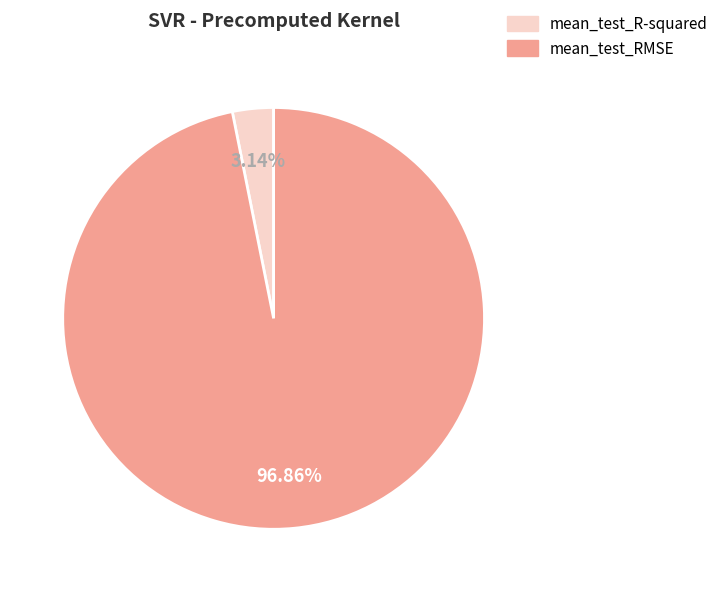

To the nearest percent, what percentage of the pie is mean_test_R-squared?

3%